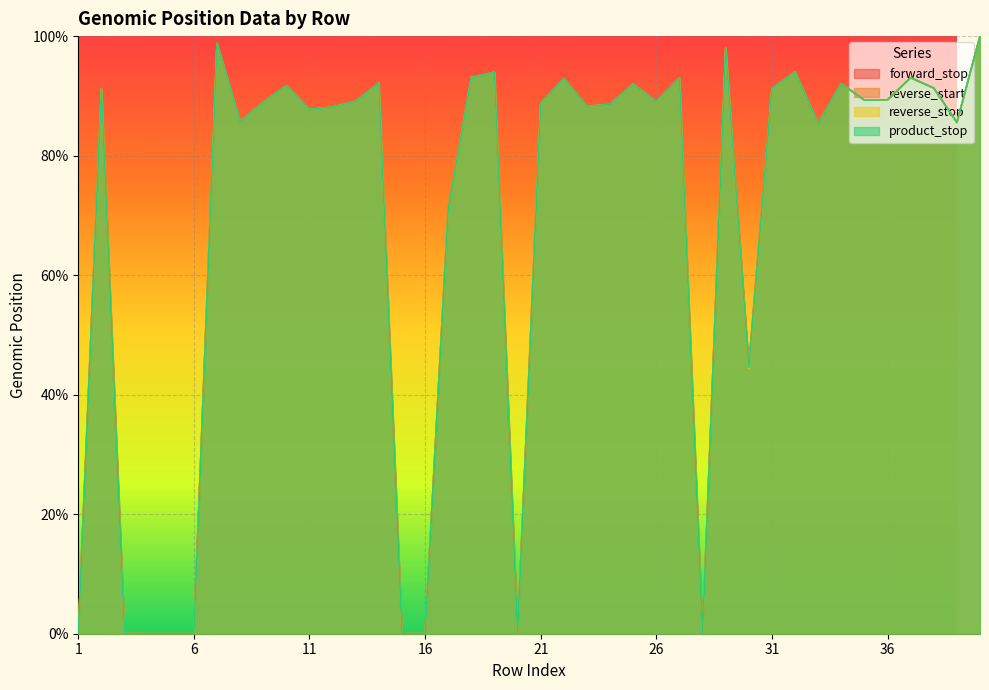

What are all the series names shown in the legend?

forward_stop, reverse_start, reverse_stop, product_stop